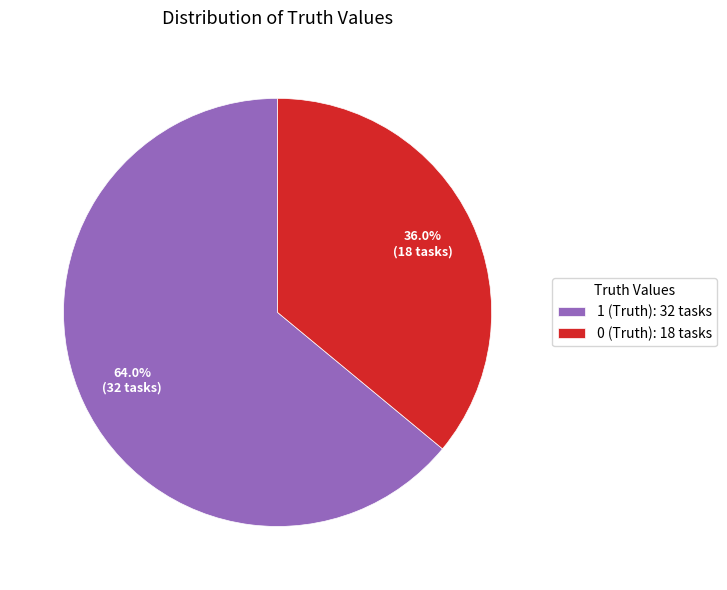

Which slice is the largest?

1 (Truth)